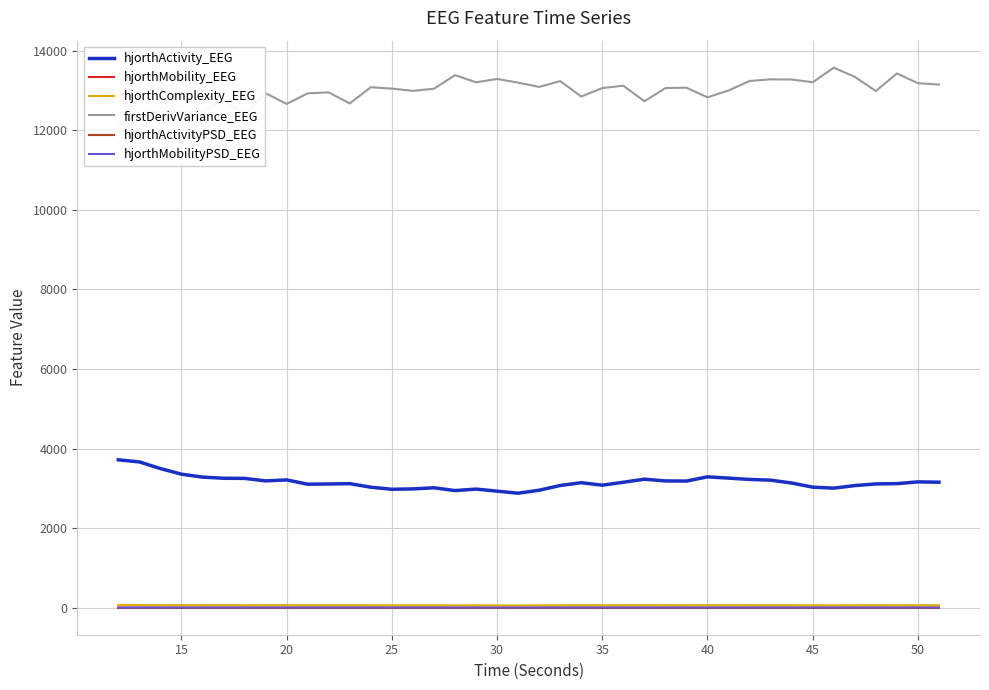

What is the value of the hjorthActivity_EEG point at the 23rd from the left?

3142.5